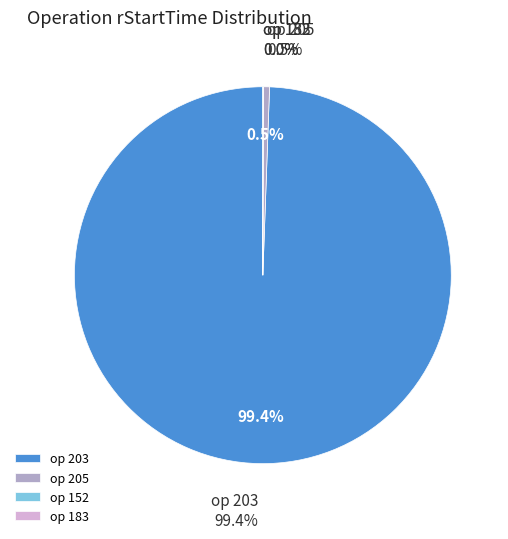

Between 203 and 205, which is larger?

203